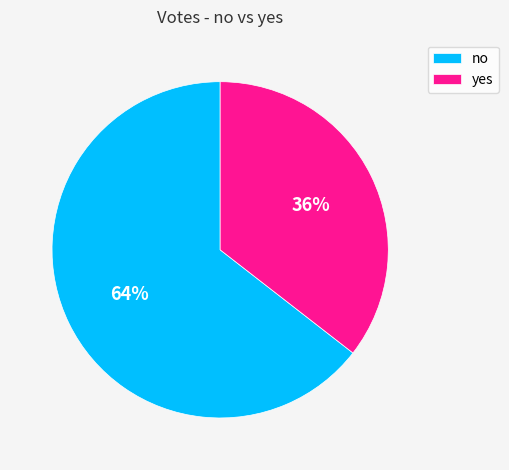

Does any single category account for the majority?

Yes